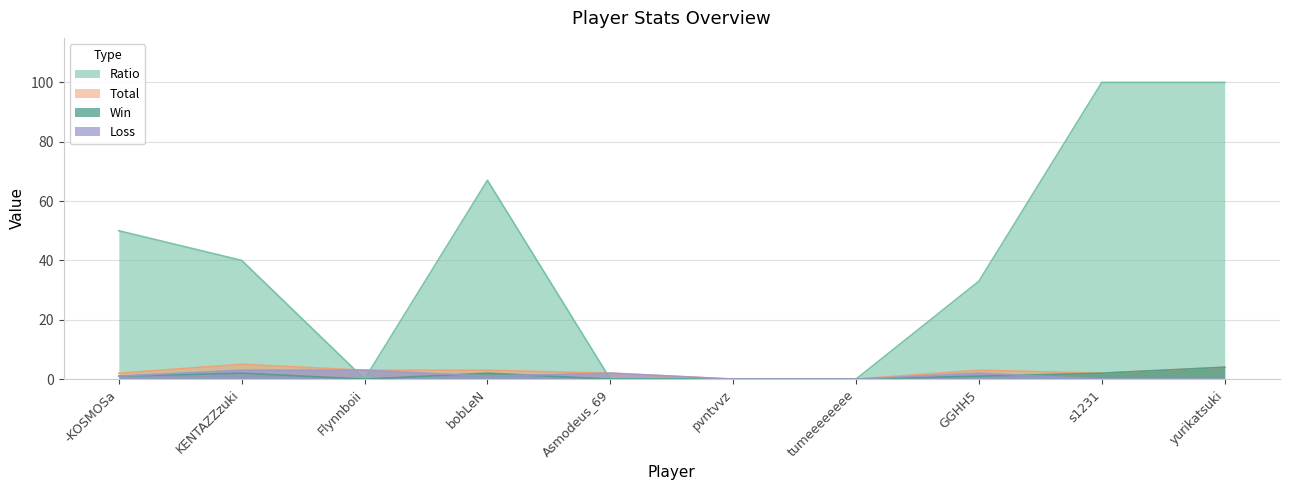

Is it true that Total equals 2 at Asmodeus_69?

True